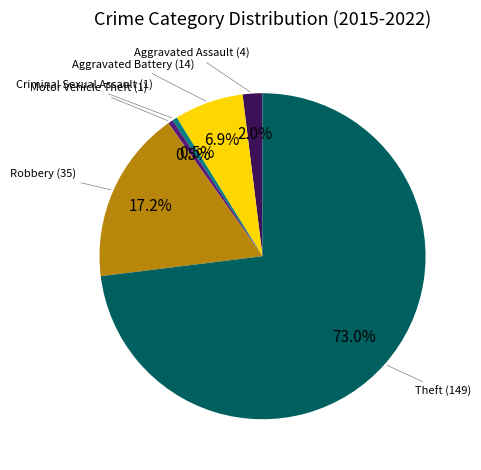

Is there any slice that represents more than half of the pie?

Yes